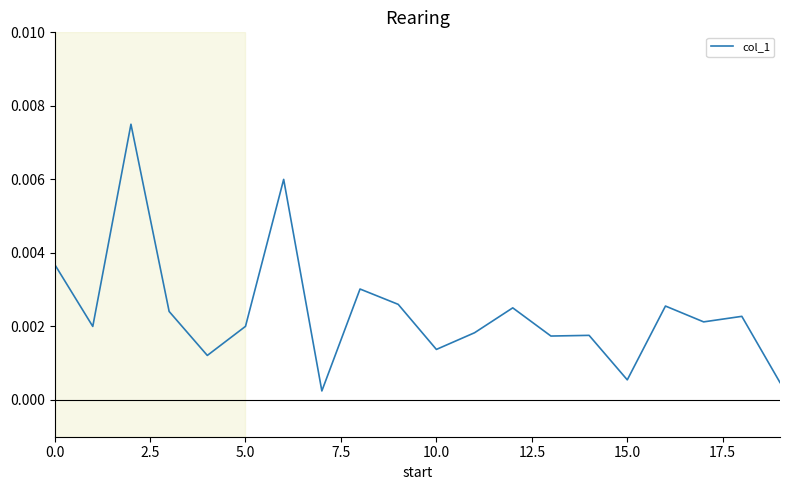

How many lines are shown in the chart?

1